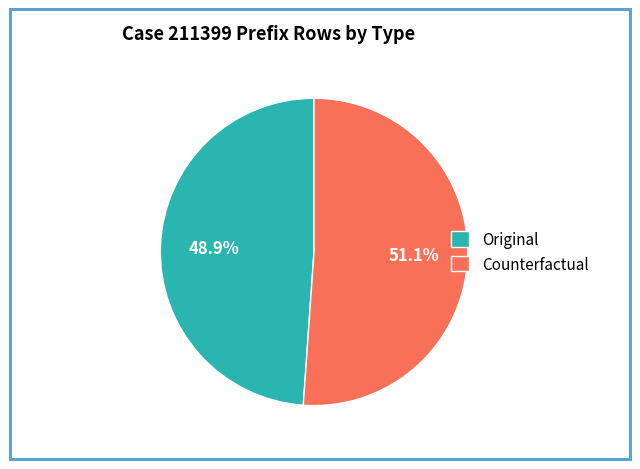

To the nearest percent, what portion does Counterfactual represent?

51%